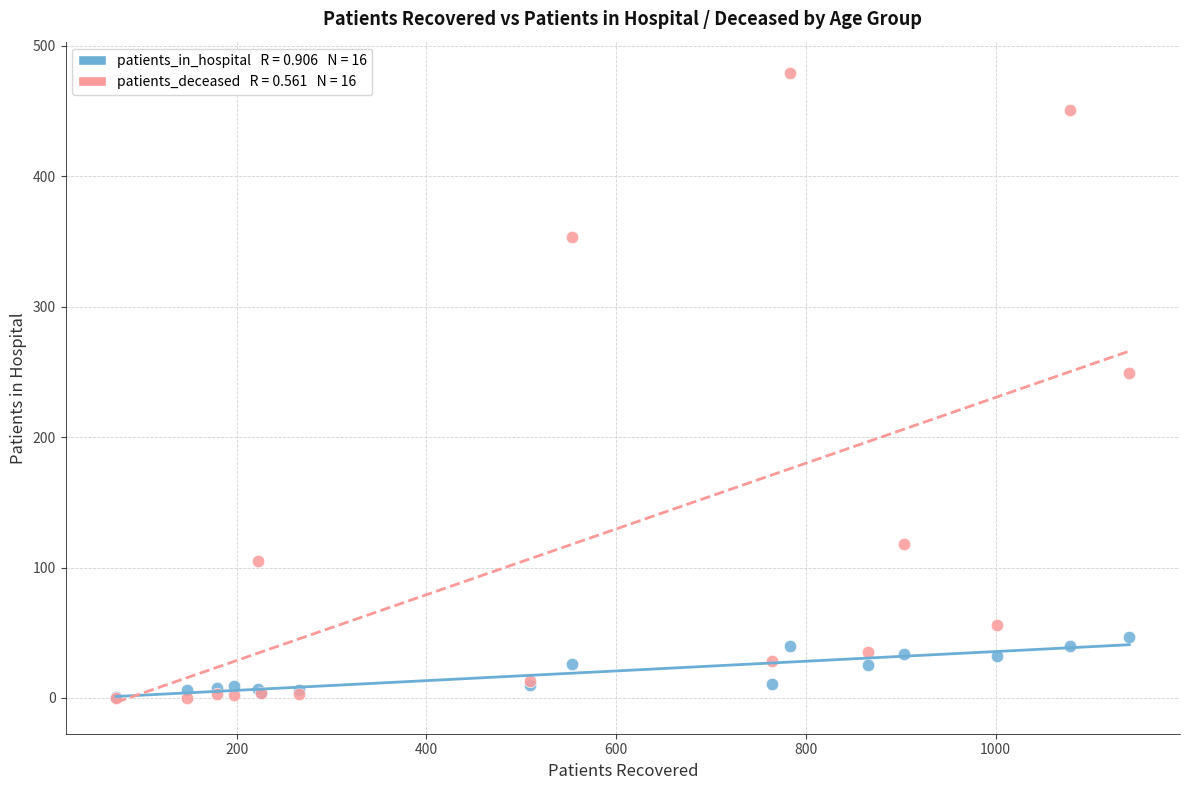

Across all series, what Y value is closest to 239?

249